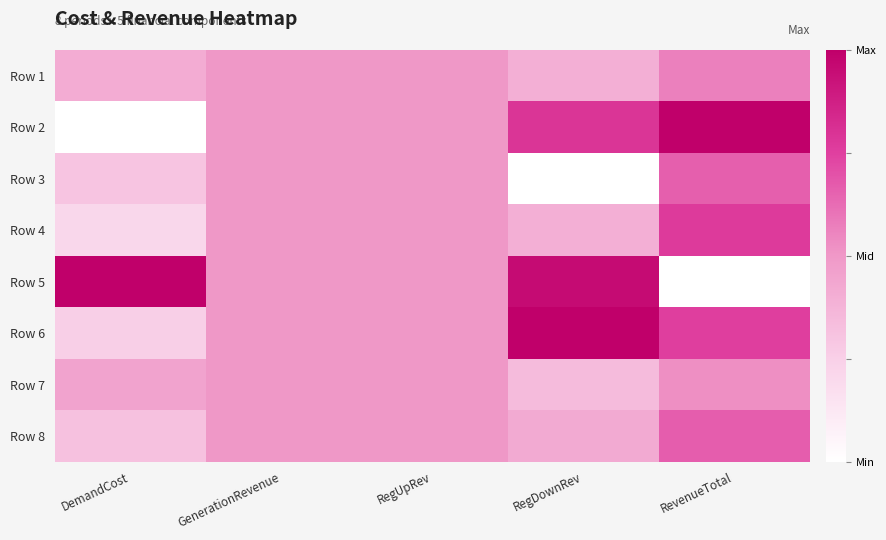

Reading left to right, what are all the values shown in this chart?

Row 1: DemandCost=0.4	GenerationRevenue=0.5	RegUpRev=0.5	RegDownRev=0.4	RevenueTotal=0.6
Row 2: DemandCost=0.0	GenerationRevenue=0.5	RegUpRev=0.5	RegDownRev=0.8	RevenueTotal=1.0
Row 3: DemandCost=0.3	GenerationRevenue=0.5	RegUpRev=0.5	RegDownRev=0.0	RevenueTotal=0.7
Row 4: DemandCost=0.2	GenerationRevenue=0.5	RegUpRev=0.5	RegDownRev=0.4	RevenueTotal=0.8
Row 5: DemandCost=1.0	GenerationRevenue=0.5	RegUpRev=0.5	RegDownRev=1.0	RevenueTotal=0.0
Row 6: DemandCost=0.3	GenerationRevenue=0.5	RegUpRev=0.5	RegDownRev=1.0	RevenueTotal=0.8
Row 7: DemandCost=0.5	GenerationRevenue=0.5	RegUpRev=0.5	RegDownRev=0.3	RevenueTotal=0.5
Row 8: DemandCost=0.3	GenerationRevenue=0.5	RegUpRev=0.5	RegDownRev=0.4	RevenueTotal=0.7